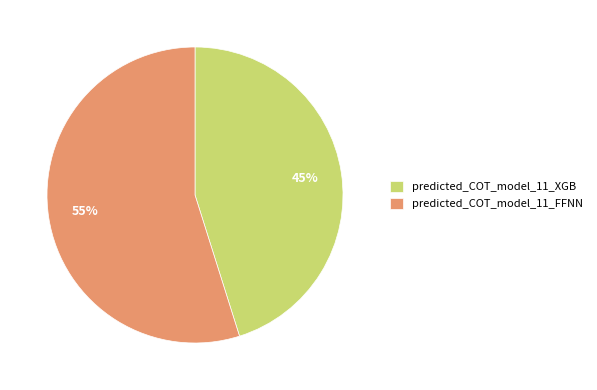

Is the sum of predicted_COT_model_11_XGB and predicted_COT_model_11_FFNN greater than half?

Yes